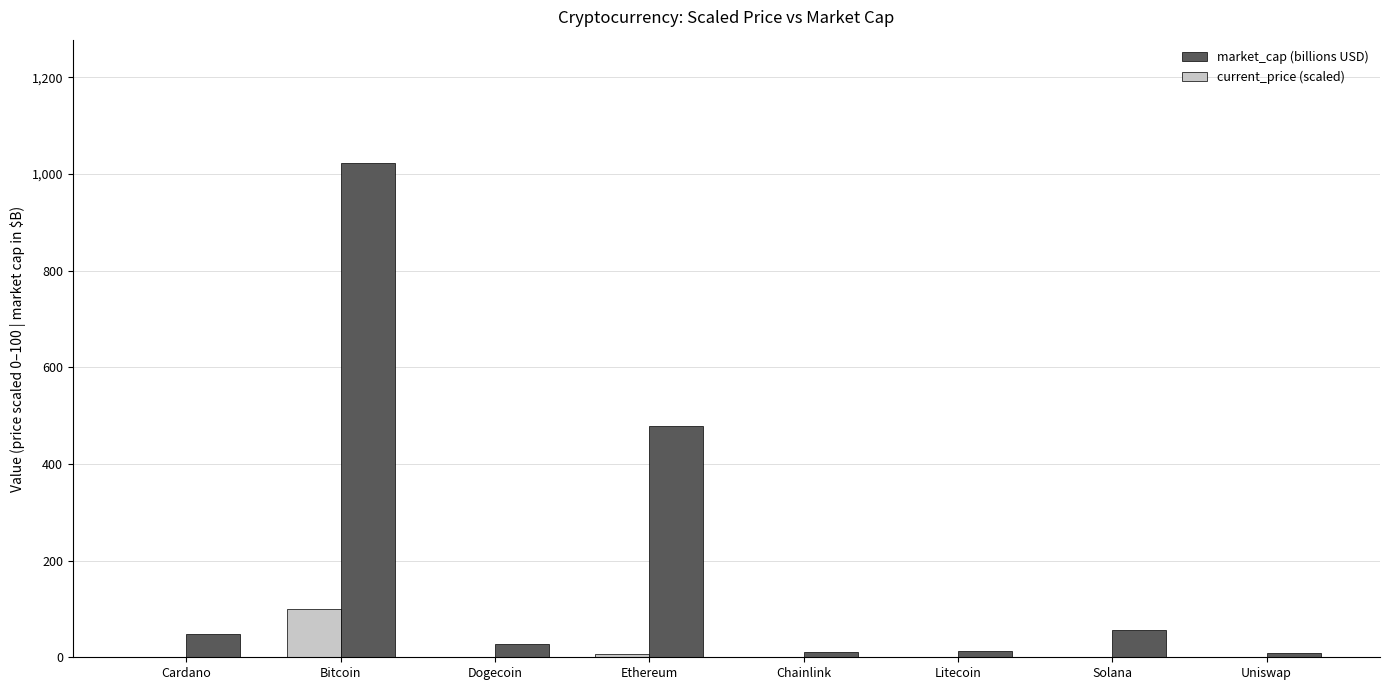

Does the chart contain stacked bars?

No